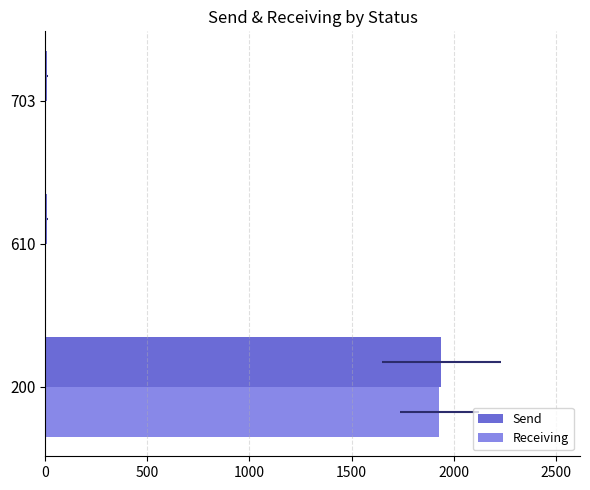

What is the difference between the maximum and minimum values in the Receiving series?

1930